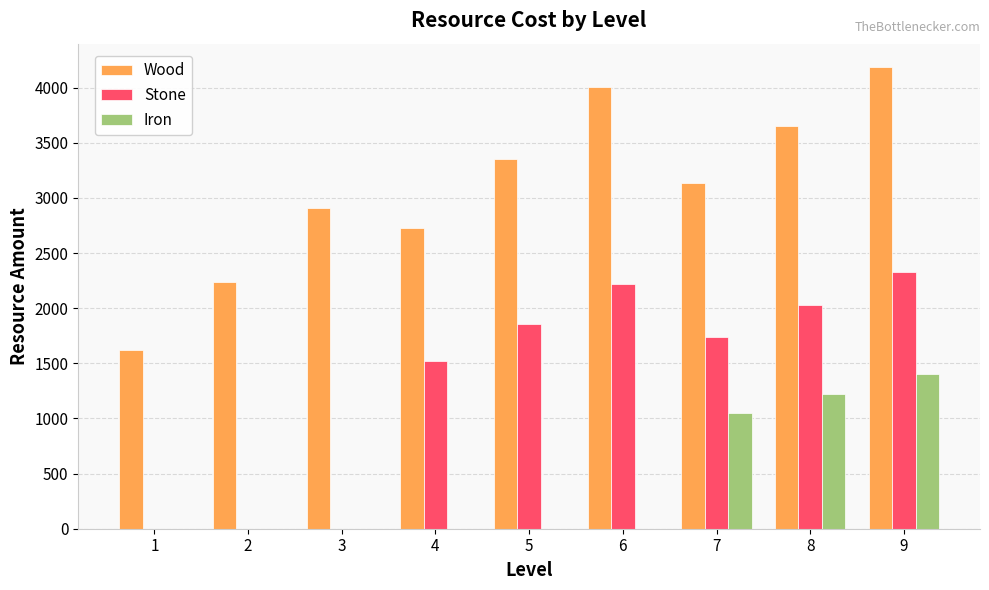

What are all the series names shown in the legend?

Wood, Stone, Iron